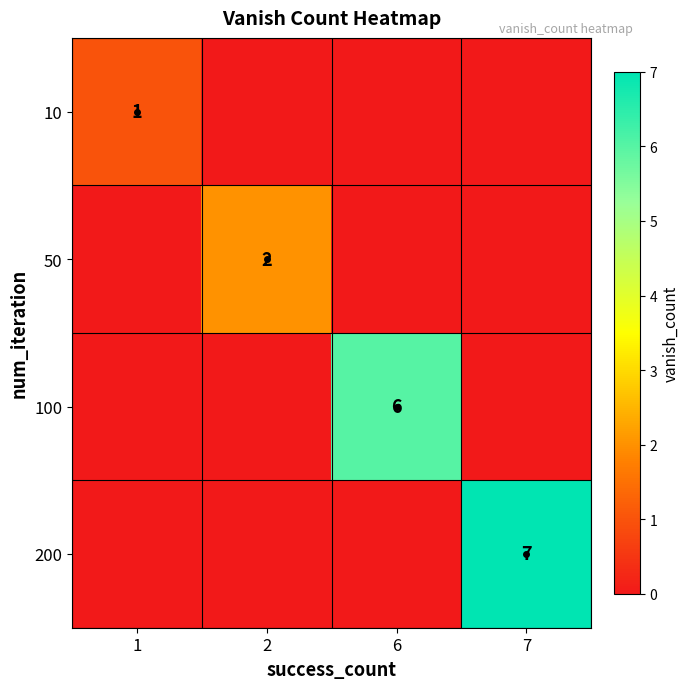

At which category is the sum across all series the highest?

7